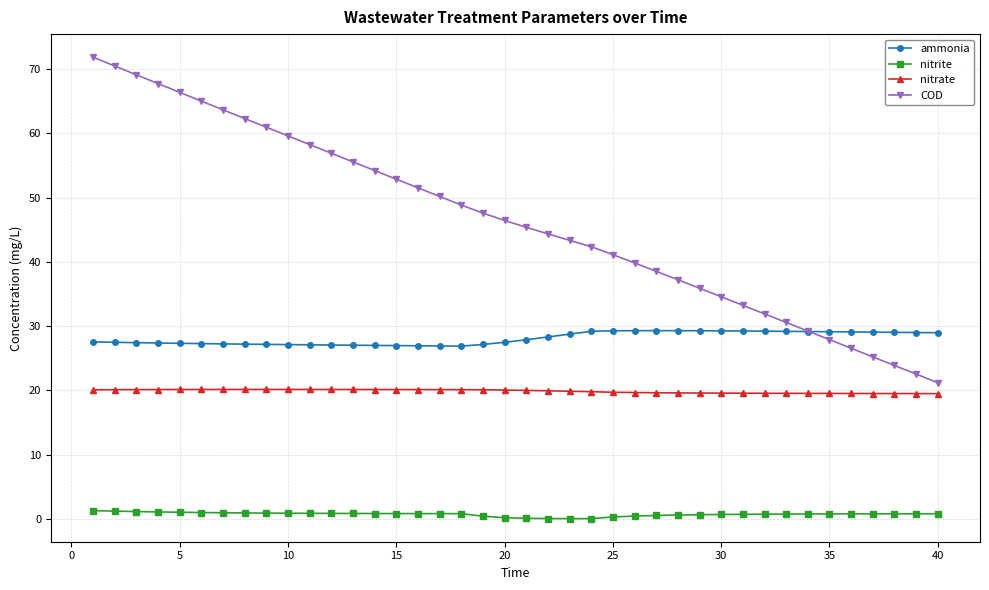

True or false: ammonia and nitrate intersect in this chart.

False